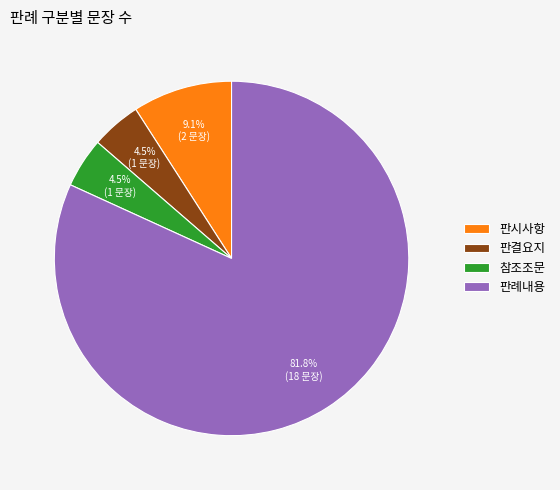

Is it true that 판시사항 is 9% of the pie?

True